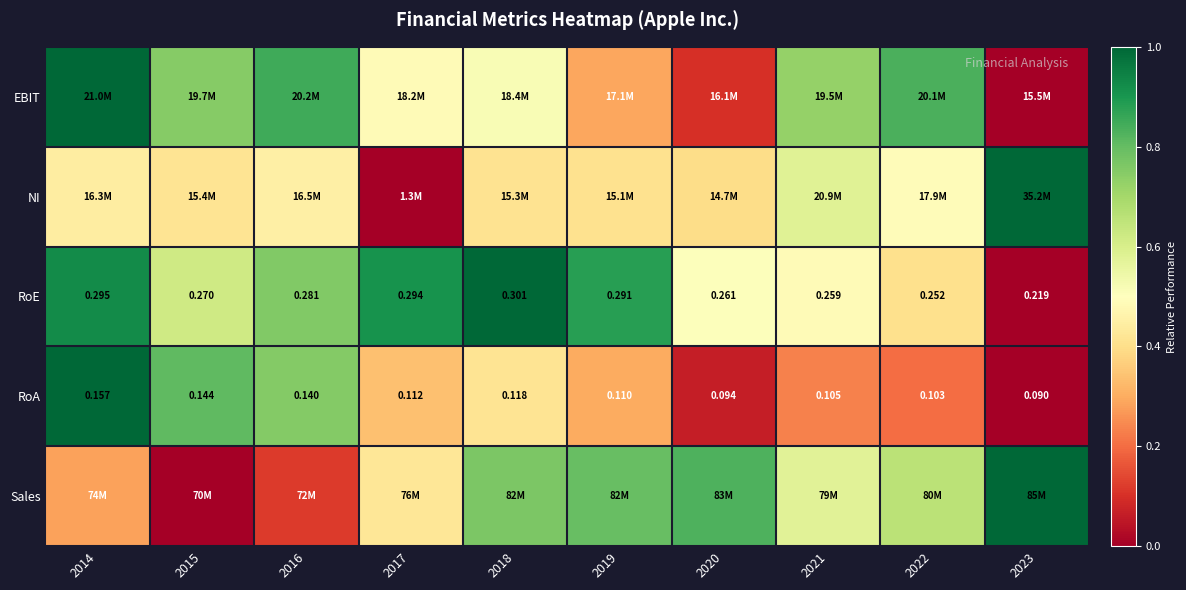

Which label corresponds to the largest value in the chart?

2014